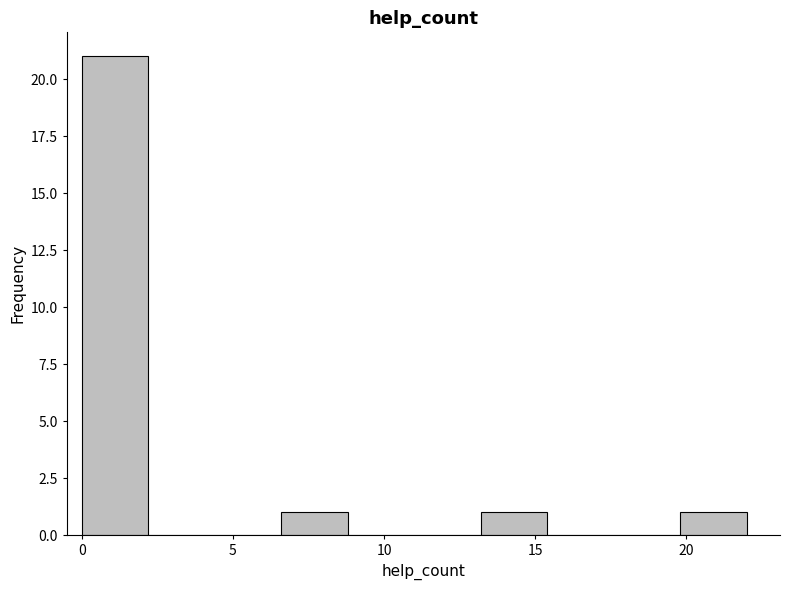

Reading left to right, list every bar in this chart as the range it spans on the x-axis followed by its height. Neither the bar edges nor the heights are printed on the chart, so give them approximately, as read against the axes.

0.0 to 2.2: 21
2.2 to 4.4: 0
4.4 to 6.6: 0
6.6 to 8.8: 1
8.8 to 11.0: 0
11.0 to 13.2: 0
13.2 to 15.4: 1
15.4 to 17.6: 0
17.6 to 19.8: 0
19.8 to 22.0: 1